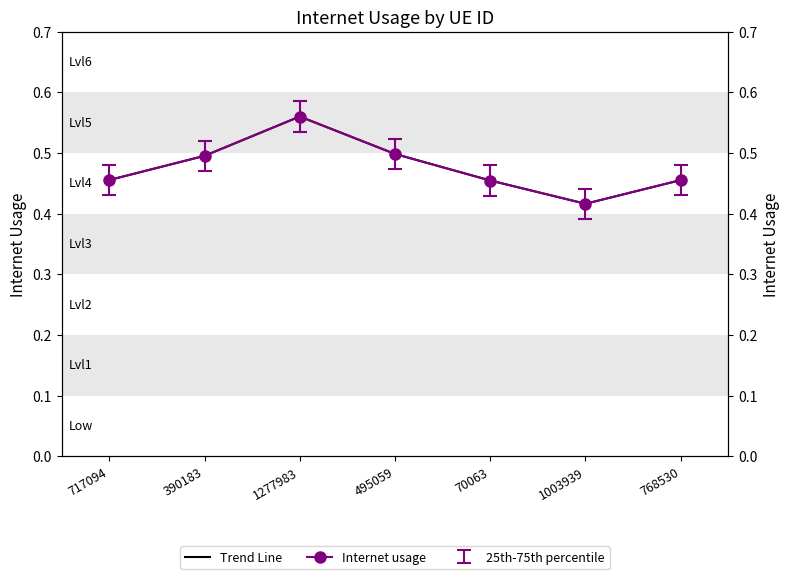

What is the value of the Internet usage point at the 3rd from the left?

0.6